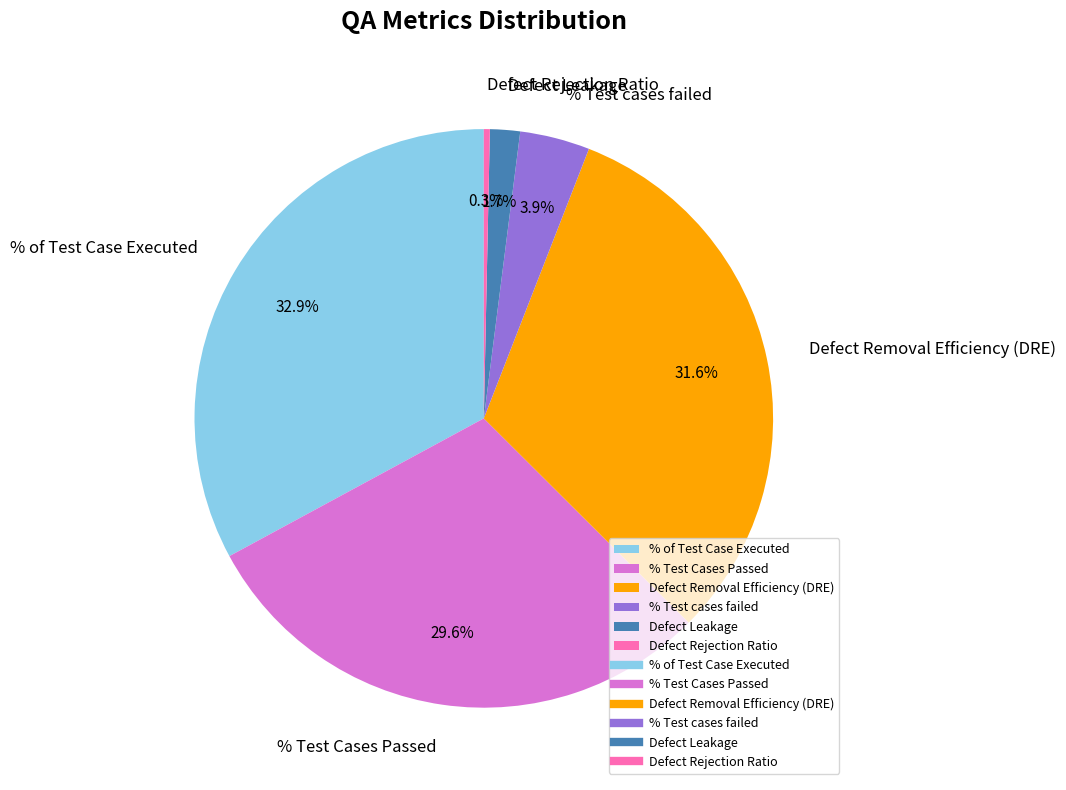

True or false: Defect Rejection Ratio accounts for 12% of the total.

False